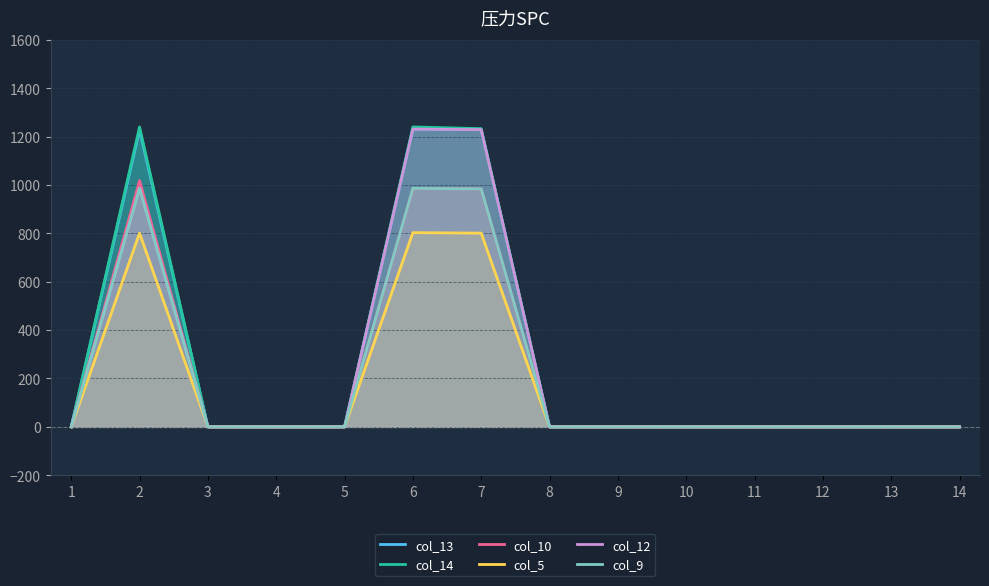

Which series has the largest total across all categories?

col_14